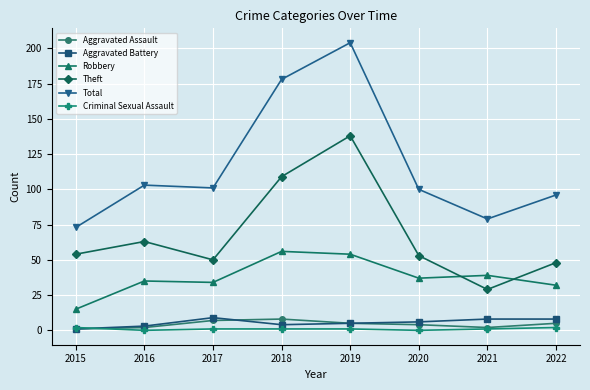

What are all the series names shown in the legend?

Aggravated Assault, Aggravated Battery, Robbery, Theft, Total, Criminal Sexual Assault